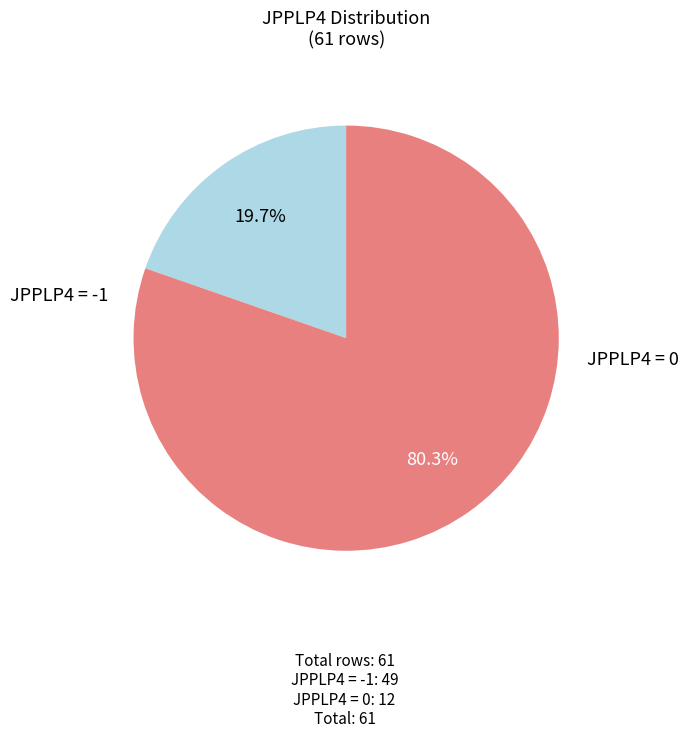

How many slices are in this pie chart?

2